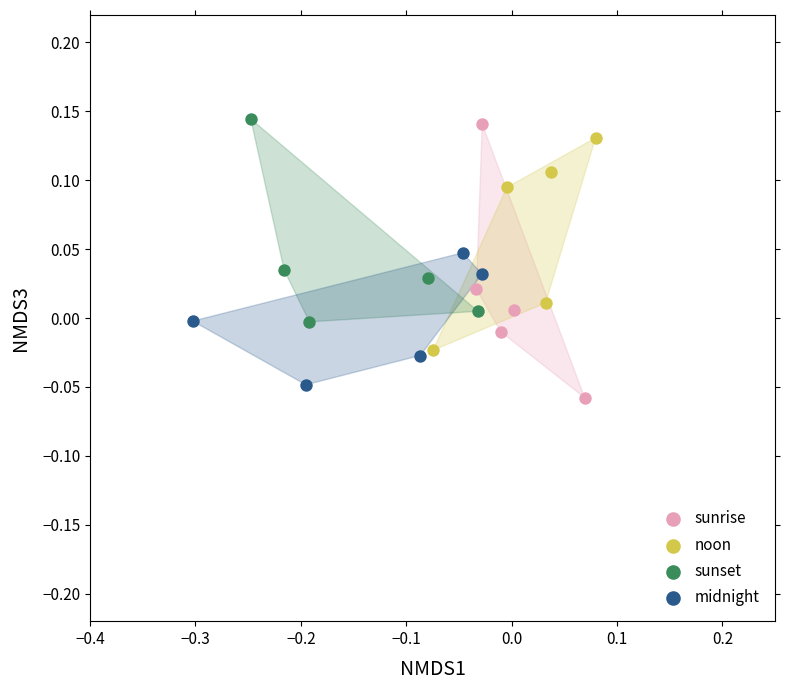

Which series has the largest Y range (max minus min)?

sunrise